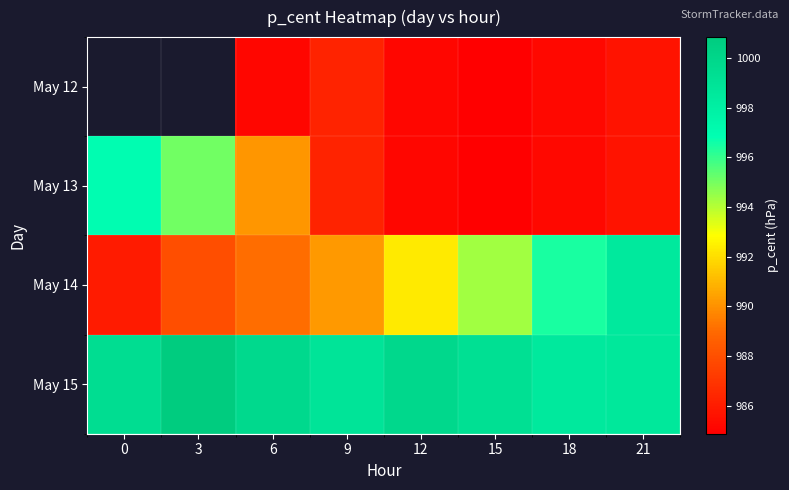

How many series are shown in this chart?

4